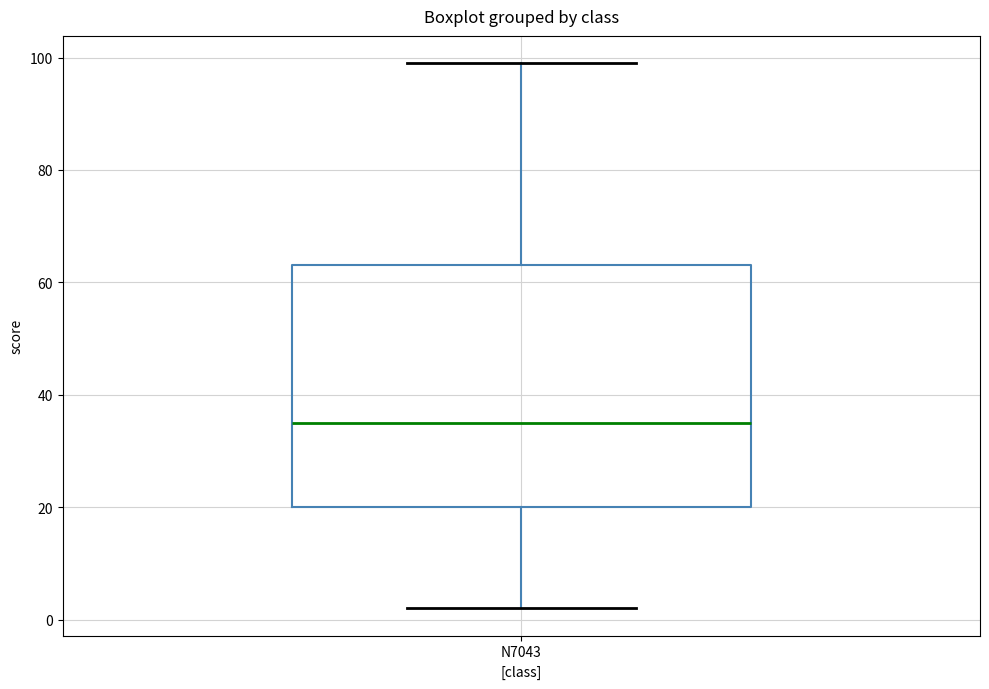

Where is the upper edge of the box for N7043 on the y-axis? The values are not printed on the chart, so give them approximately, as read against the axis.

64